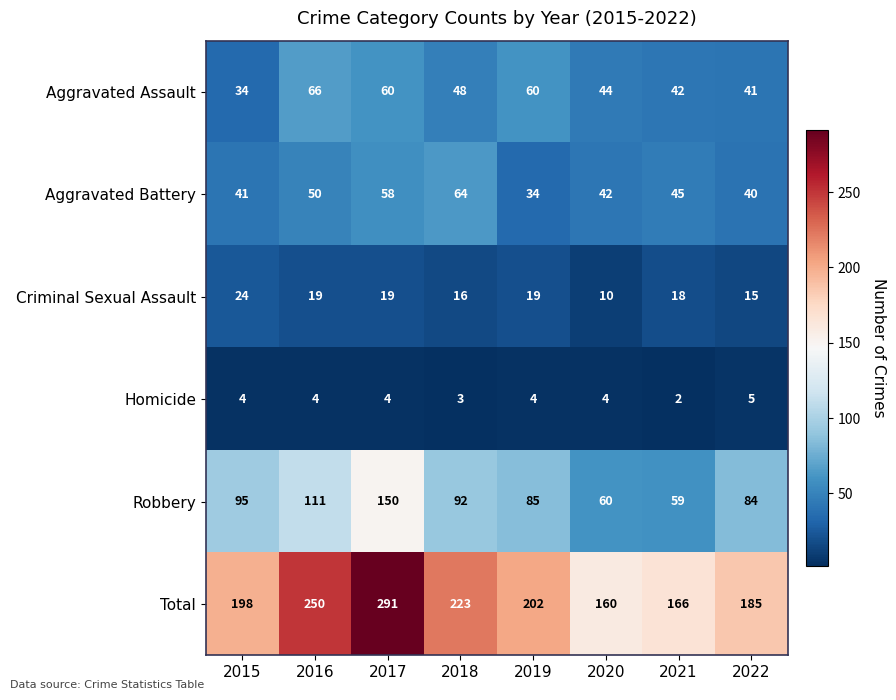

What is the maximum value shown in the chart?

291